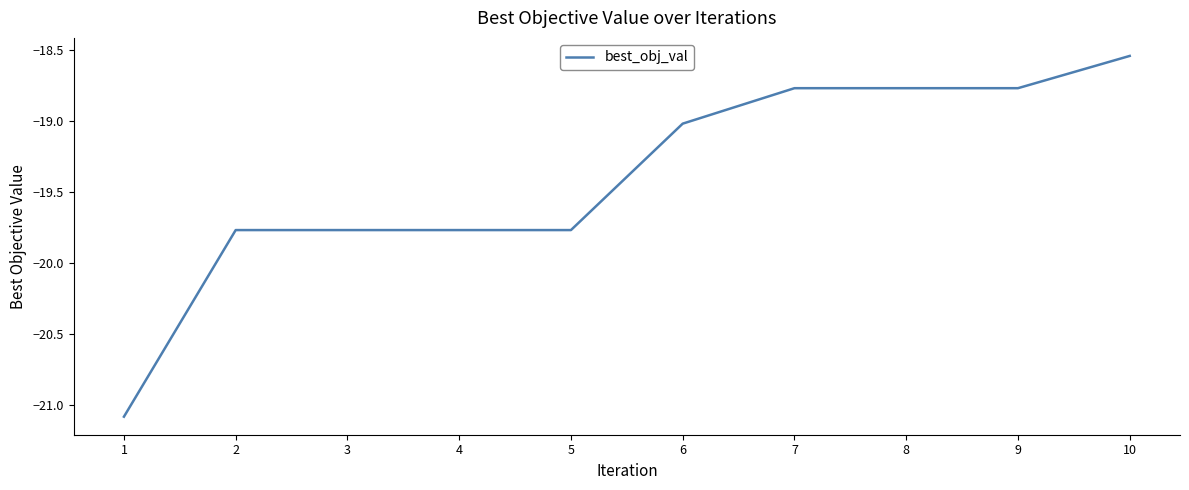

Which has a higher value, 6 or 1?

6